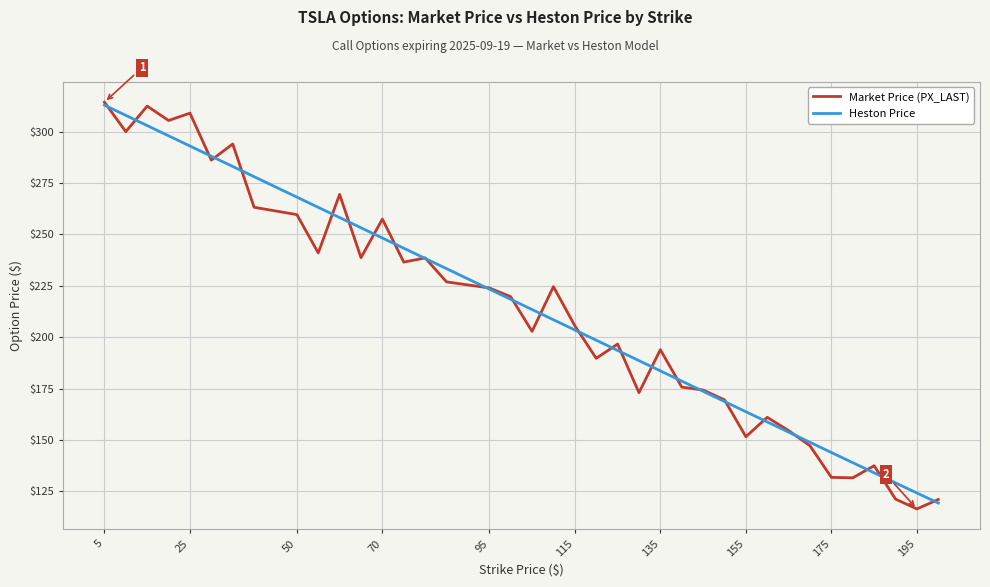

True or false: Heston Price and Market Price (PX_LAST) intersect in this chart.

True